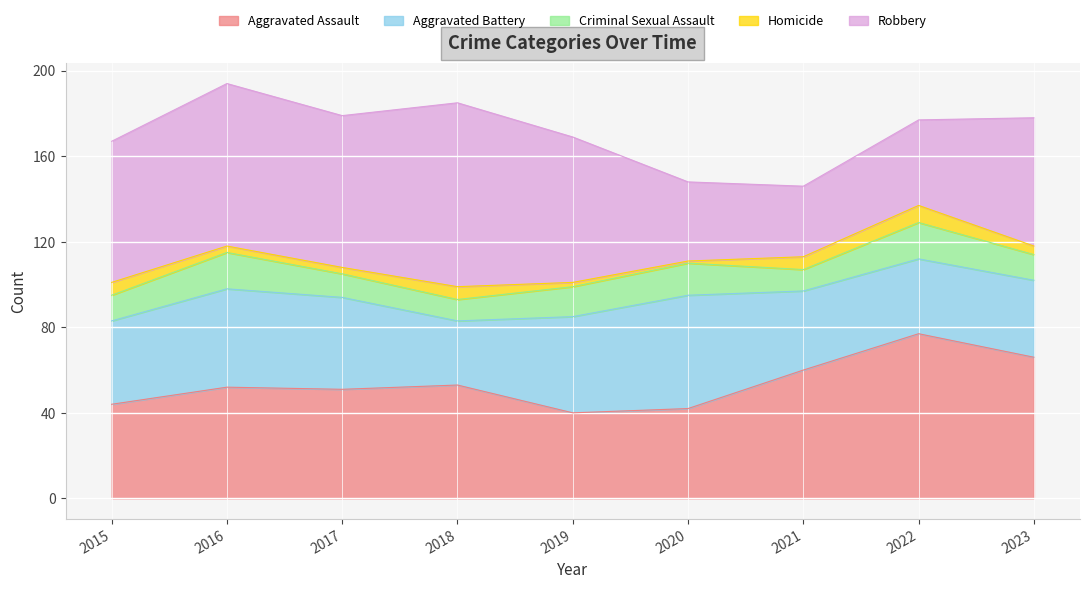

How many categories are shown in the chart?

9